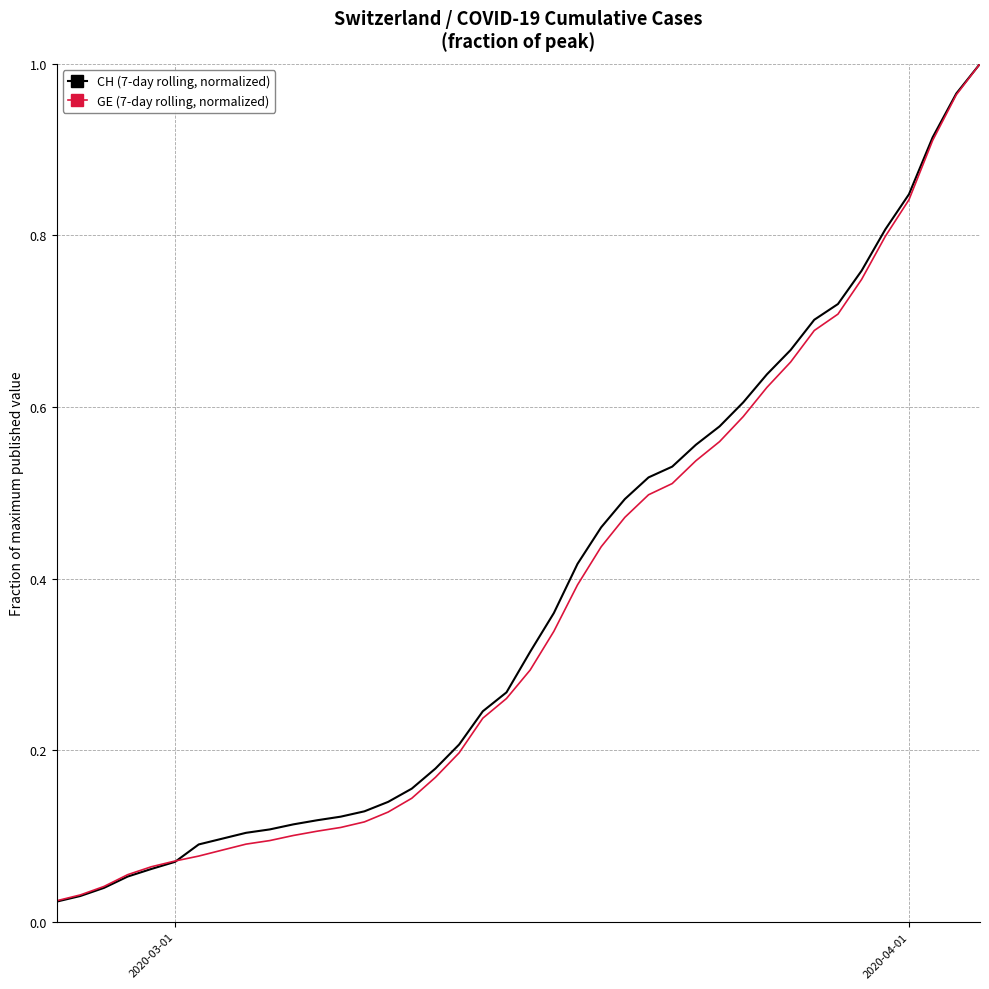

Rank the series by their average value, from lowest to highest.

GE (7-day rolling, normalized), CH (7-day rolling, normalized)